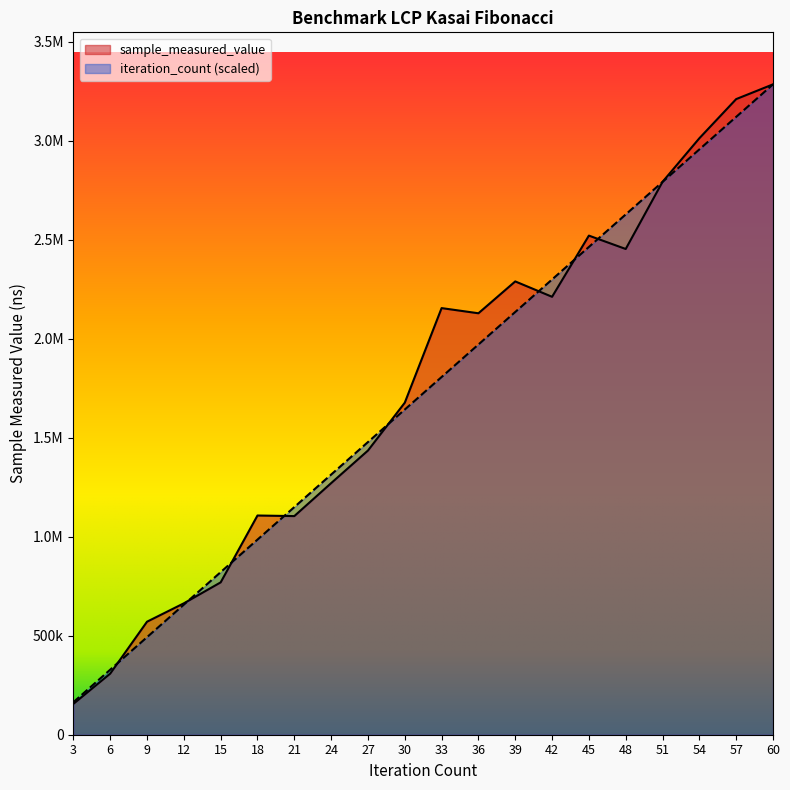

What is the greatest value displayed?

3285398.0